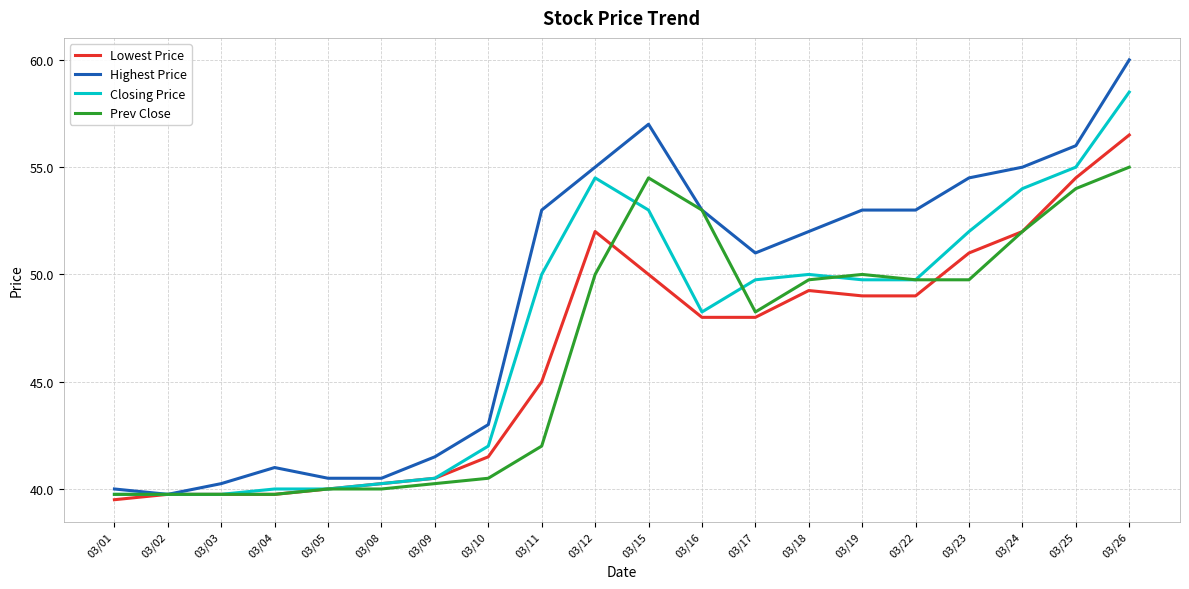

True or false: Closing Price has a value of 39.8 at 03/02.

True